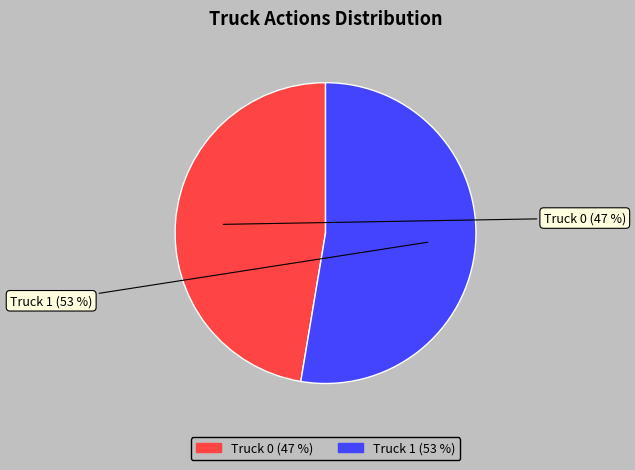

What is the majority slice?

Truck 1